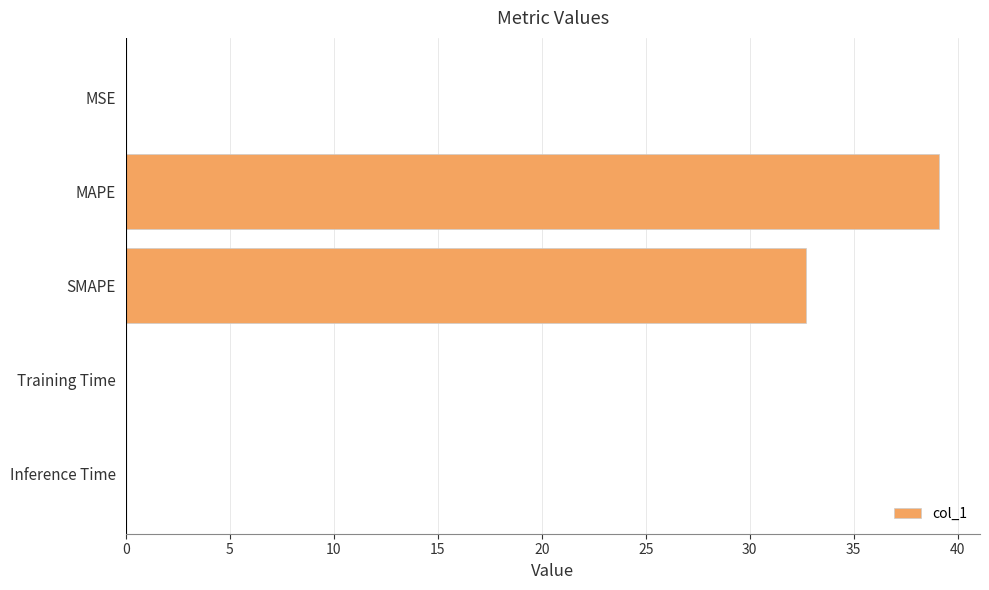

The chart shows a value of 39.1 at MAPE. True or false?

True